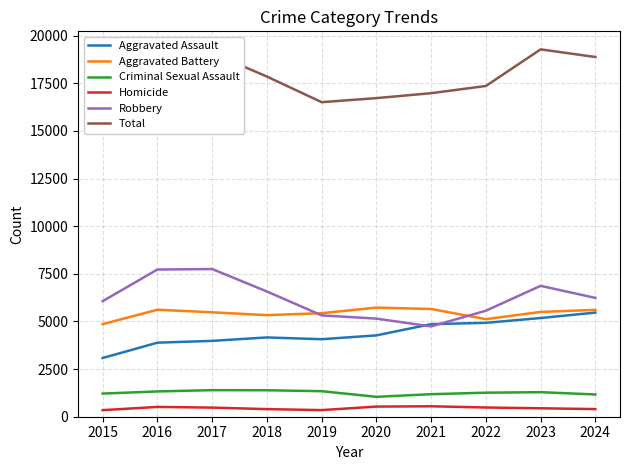

Does the chart have visible grid lines?

Yes